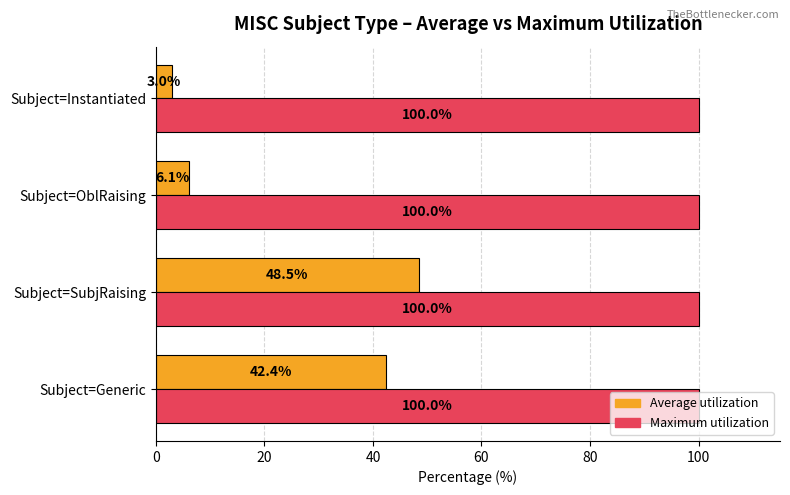

Which series has the largest total across all categories?

Maximum utilization